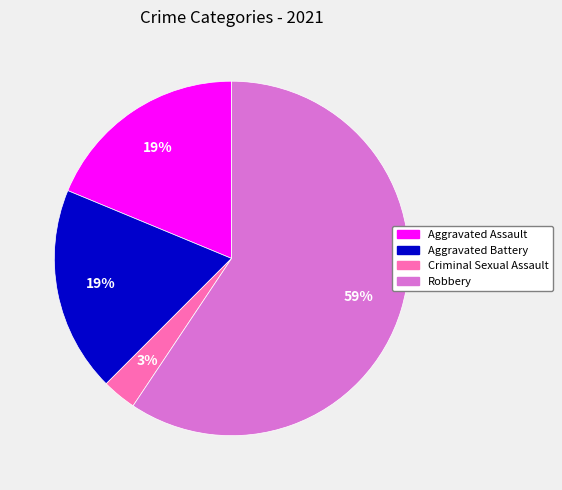

To the nearest percent, what is the difference between the largest and smallest slice percentages?

56%